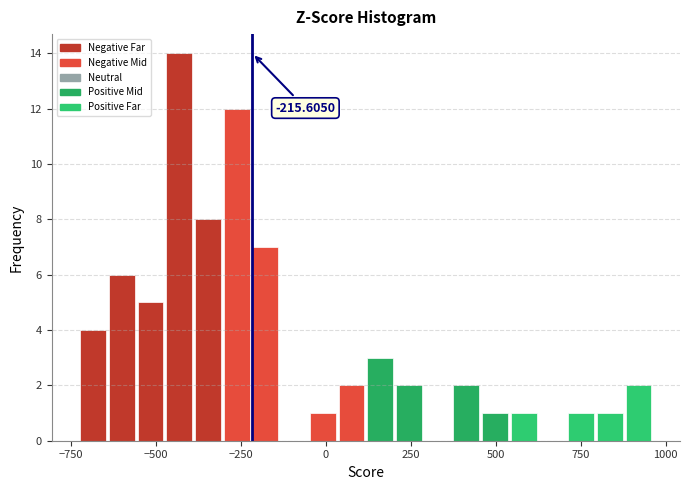

Around what value on the x-axis is the tallest bar? Give the approximate position of its centre, as read against the axis.

-450